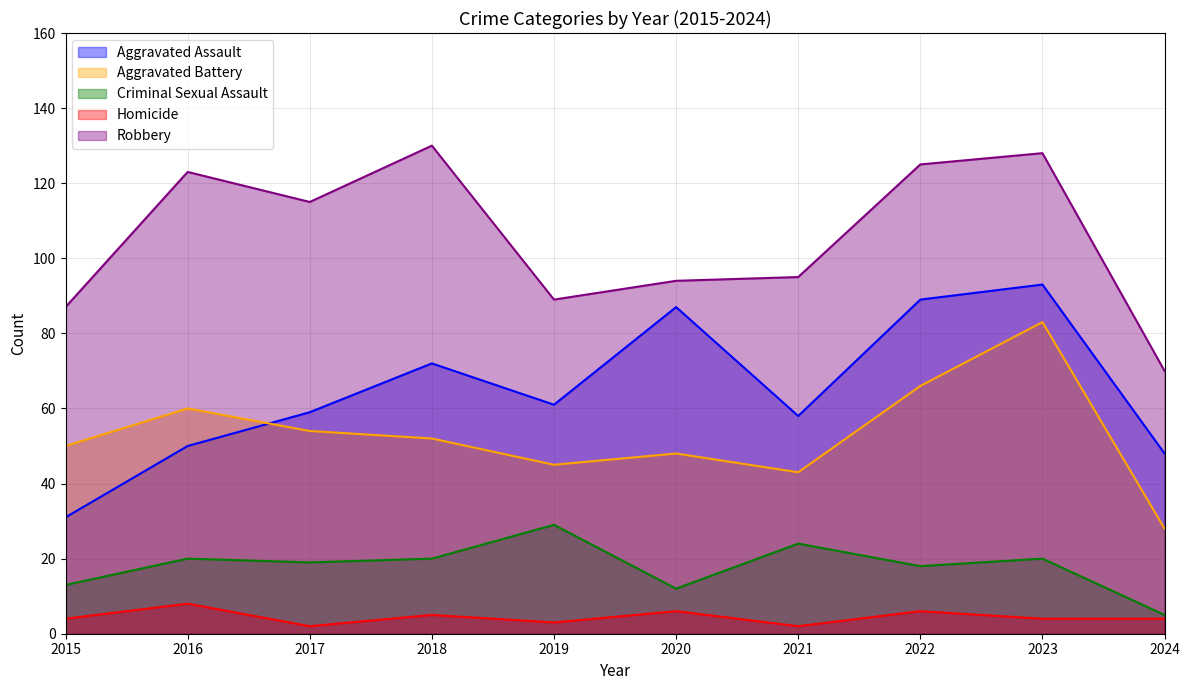

What is the difference between the maximum and minimum values in the Criminal Sexual Assault series?

24